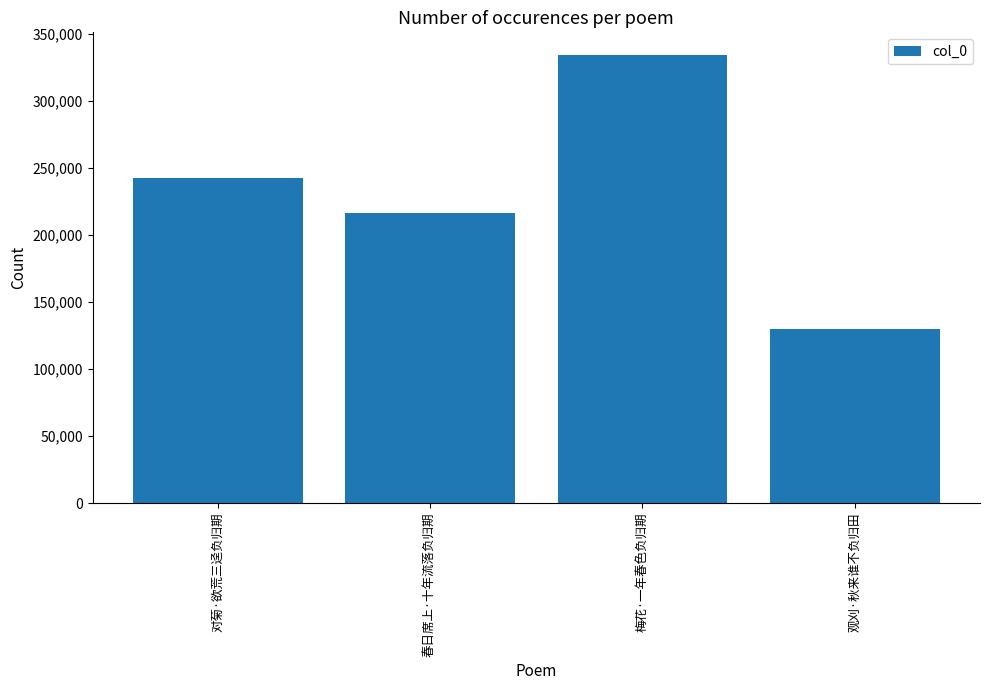

Reading right to left, what are all the values shown in this chart?

129663	334691	216523	242405